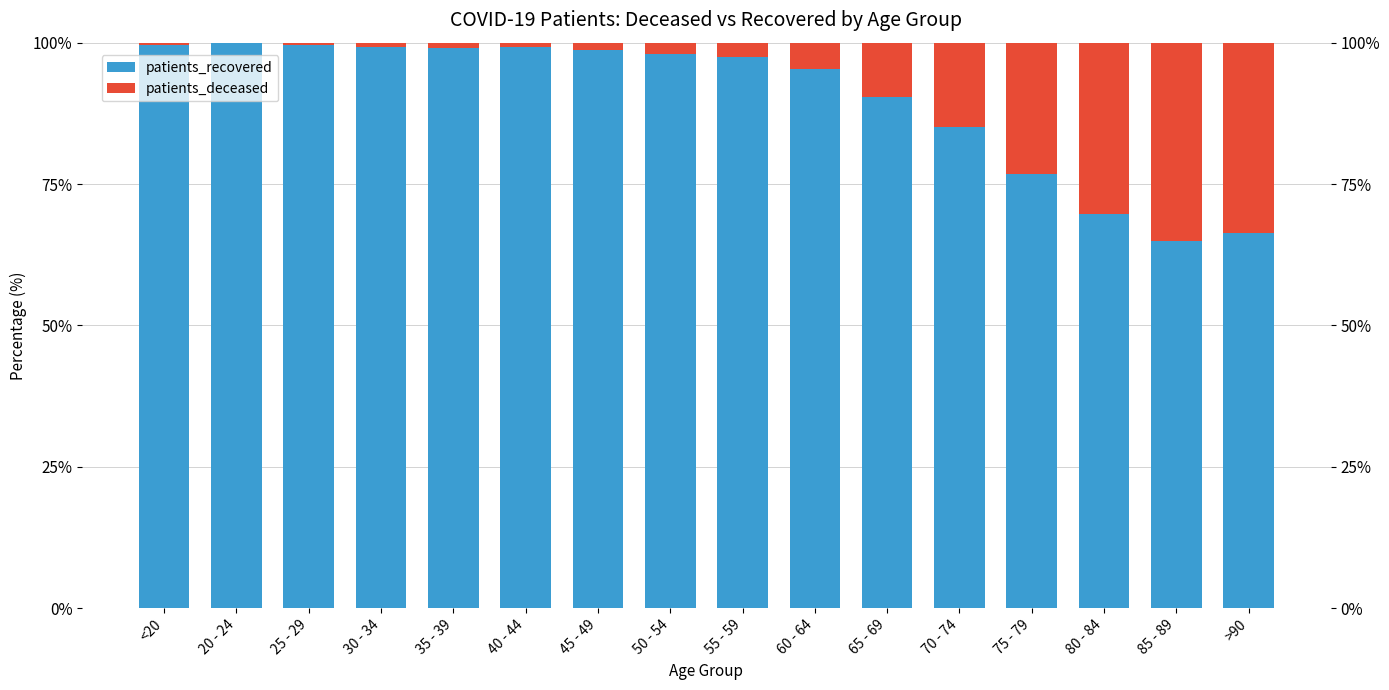

List the labels in order of patients_recovered value, smallest first.

85 - 89, >90, 80 - 84, 75 - 79, 70 - 74, 65 - 69, 60 - 64, 55 - 59, 50 - 54, 45 - 49, 35 - 39, 40 - 44, 30 - 34, <20, 25 - 29, 20 - 24